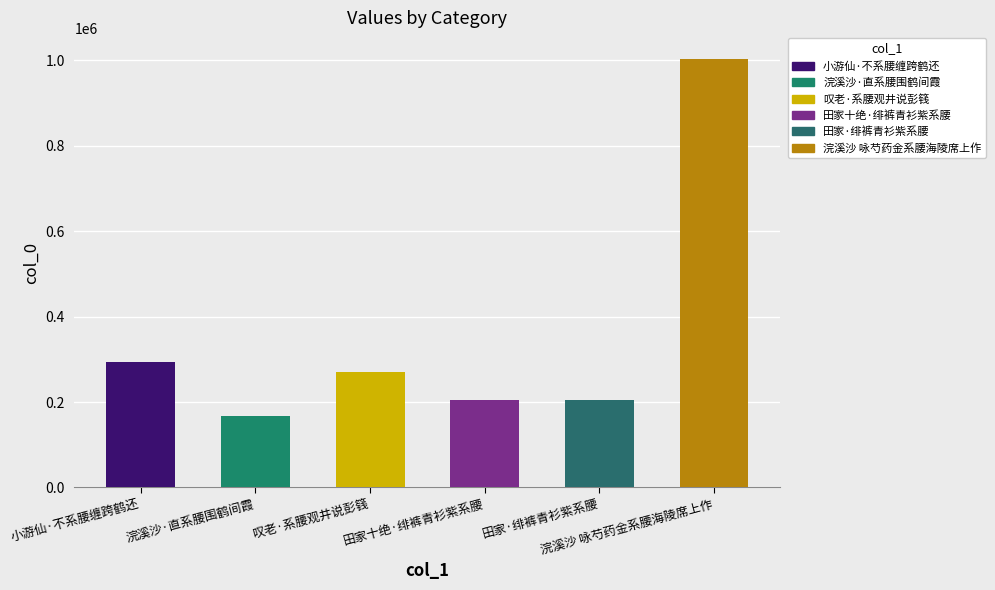

How many values exceed 269453?

2